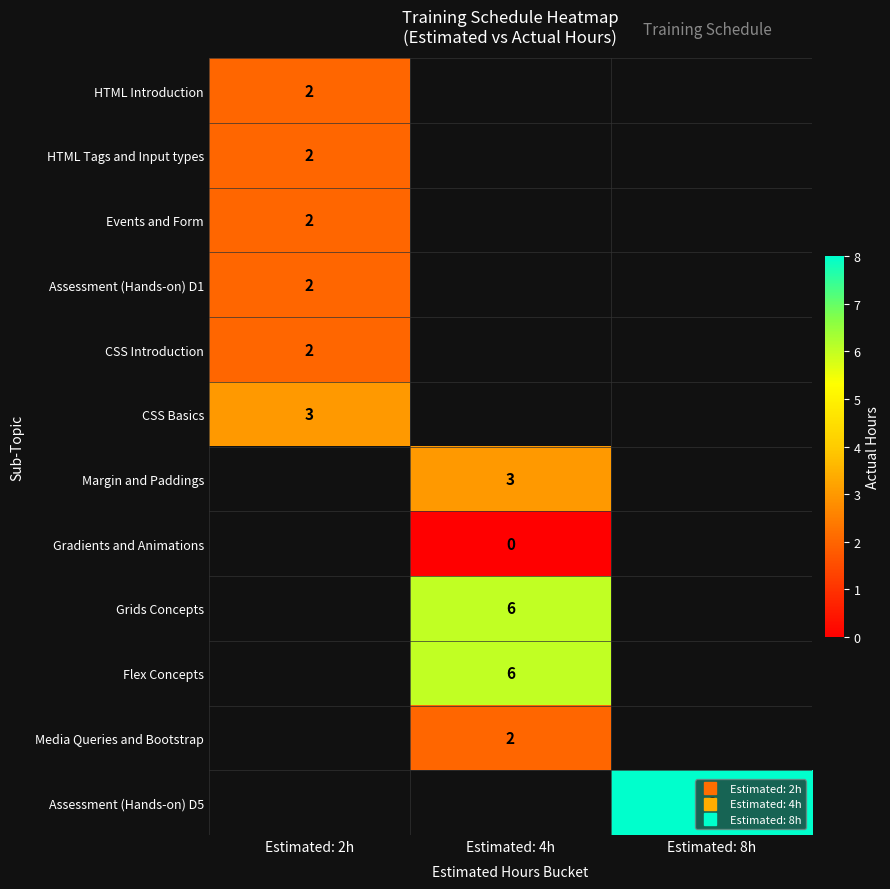

At which label does CSS Basics reach its minimum?

Estimated: 2h